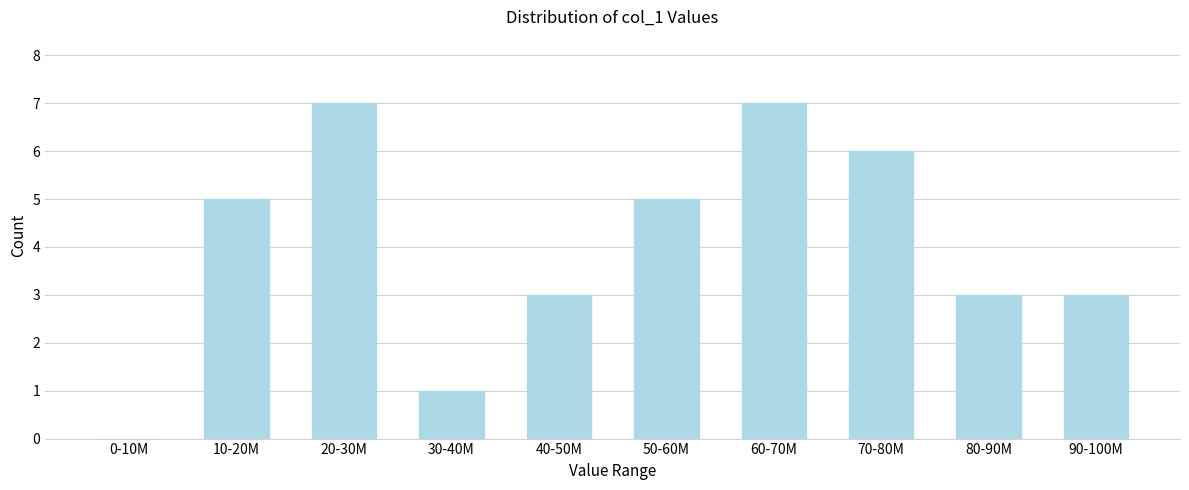

Reading left to right, list all the values displayed in this chart.

0-10M=0	10-20M=5	20-30M=7	30-40M=1	40-50M=3	50-60M=5	60-70M=7	70-80M=6	80-90M=3	90-100M=3